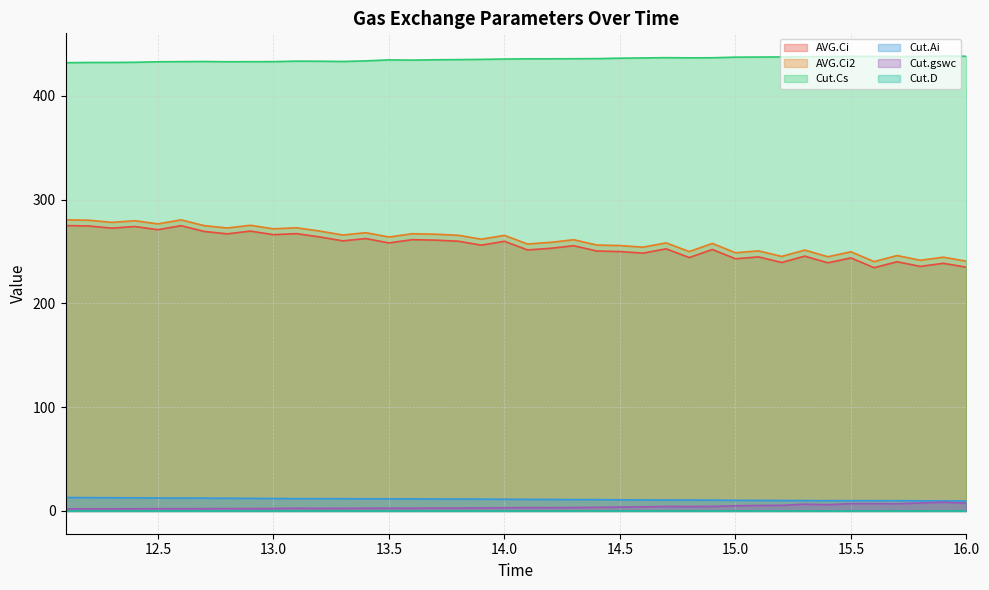

True or false: AVG.Ci2 and Cut.Ai cross at least once.

False